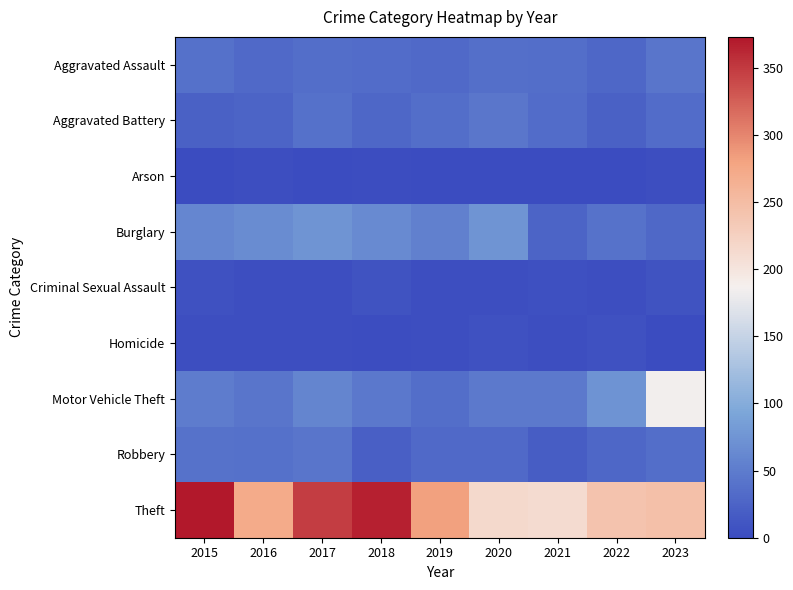

At how many categories does at least one series exceed 271?

5